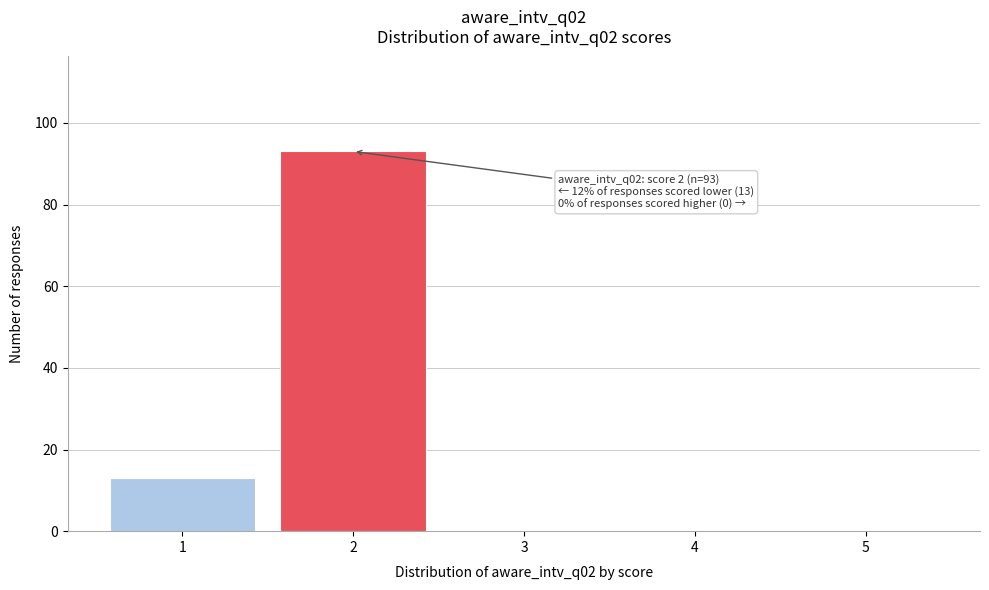

Over which range of the x-axis is the bar tallest?

1.5 to 2.5